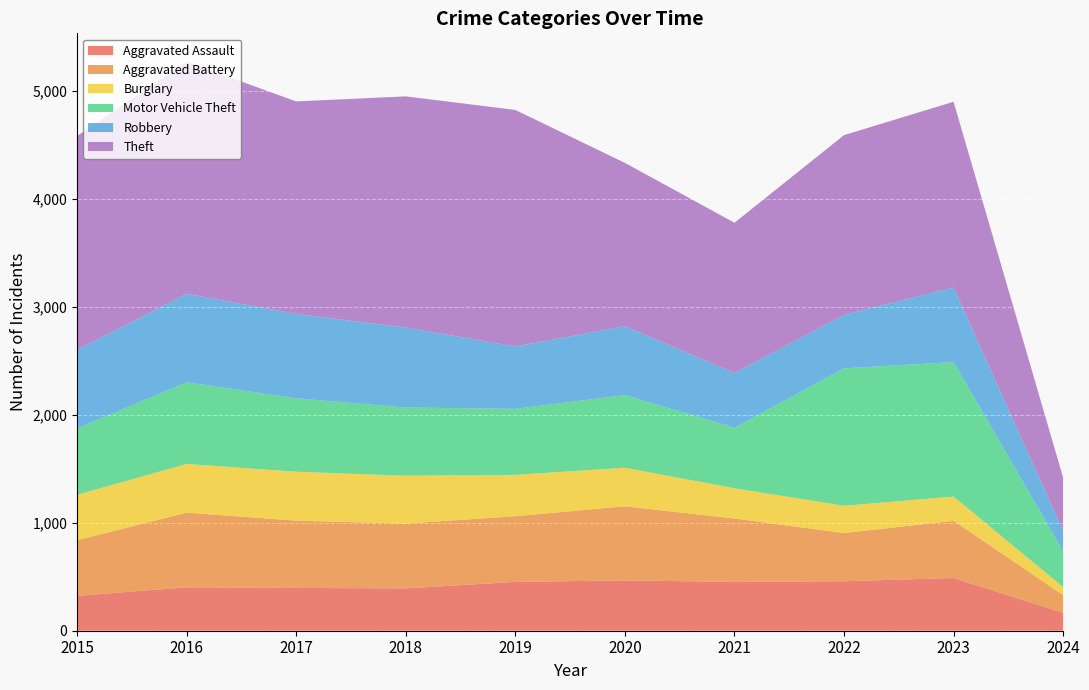

Reading left to right, what are all the values shown in this chart?

Aggravated Assault: 2015=323	2016=402	2017=396	2018=392	2019=452	2020=466	2021=452	2022=458	2023=488	2024=166
Aggravated Battery: 2015=515	2016=691	2017=623	2018=600	2019=608	2020=686	2021=587	2022=446	2023=530	2024=164
Burglary: 2015=421	2016=451	2017=453	2018=443	2019=383	2020=357	2021=280	2022=253	2023=224	2024=75
Motor Vehicle Theft: 2015=614	2016=756	2017=680	2018=631	2019=611	2020=673	2021=560	2022=1272	2023=1245	2024=331
Robbery: 2015=726	2016=819	2017=780	2018=741	2019=577	2020=637	2021=506	2022=495	2023=690	2024=187
Theft: 2015=1981	2016=2148	2017=1968	2018=2140	2019=2190	2020=1512	2021=1392	2022=1664	2023=1720	2024=494